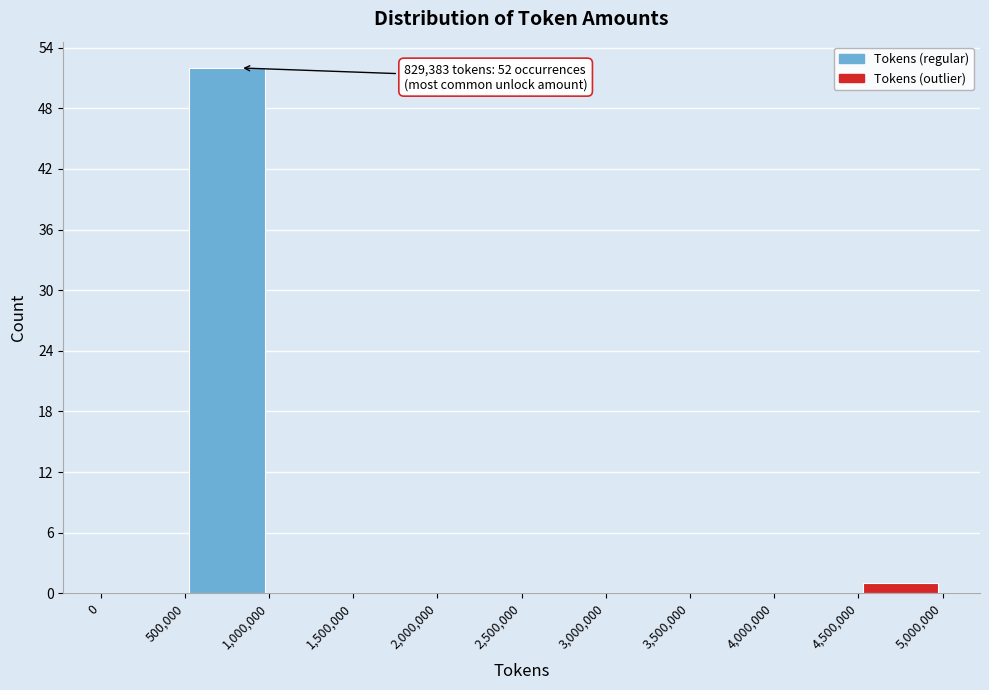

Which range on the x-axis has the tallest bar?

500,000 to 1,000,000